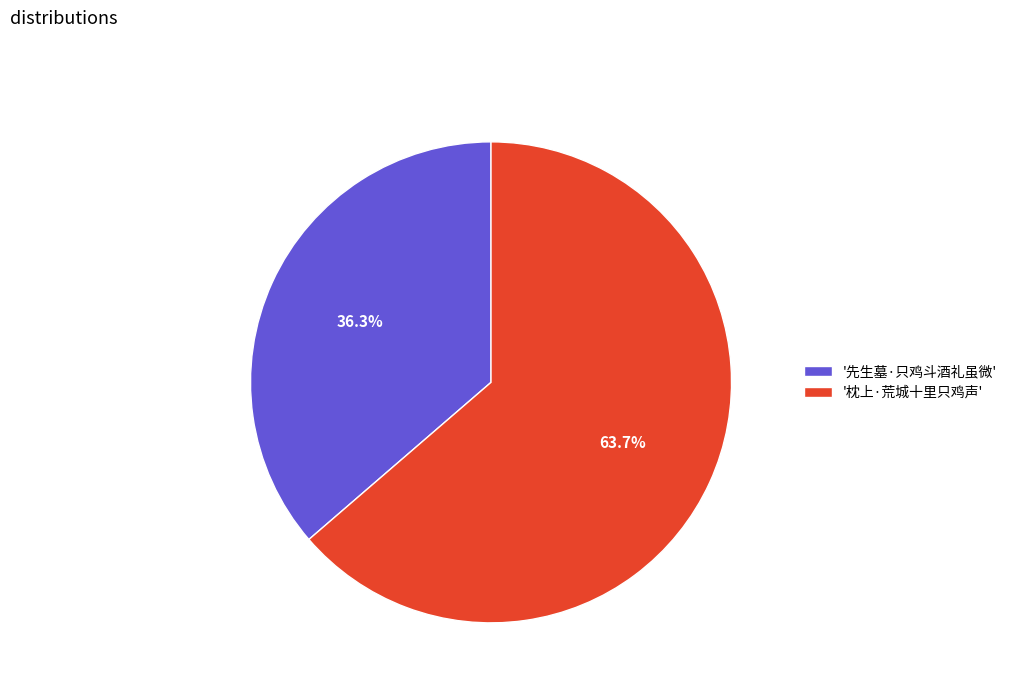

Rank the categories by value from highest to lowest.

'枕上·荒城十里只鸡声', '先生墓·只鸡斗酒礼虽微'